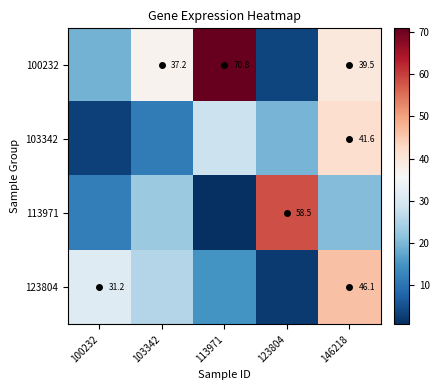

True or false: 113971 has a value of 29.5 at 146218.

False